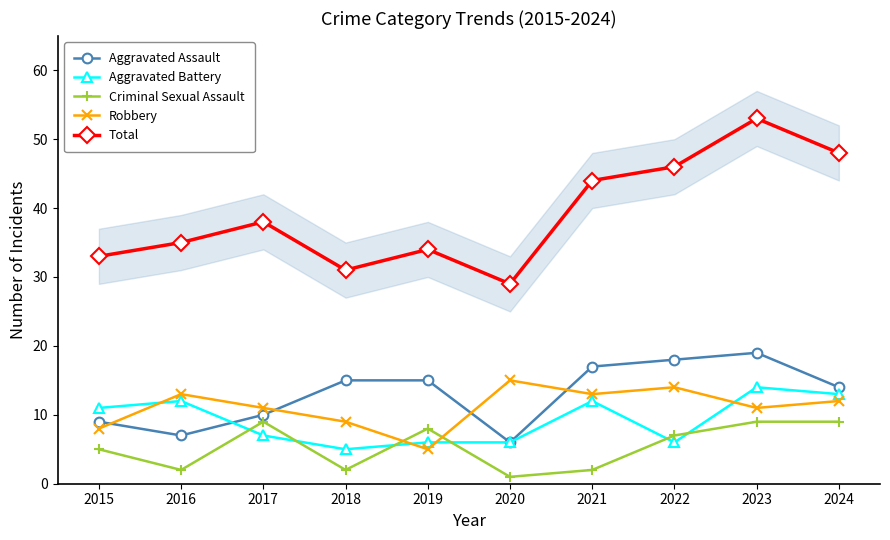

At how many categories does at least one series exceed 28?

10